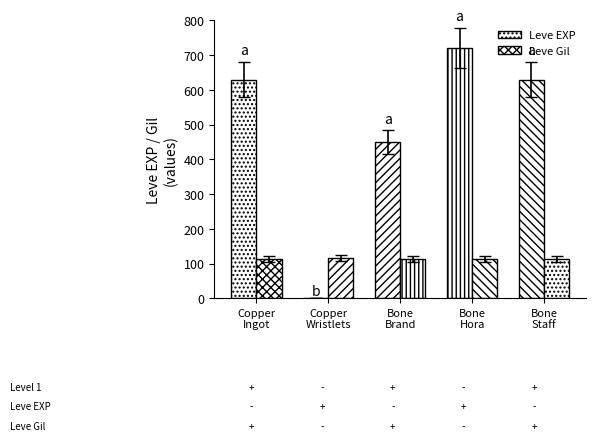

True or false: Leve Gil has a value of 78 at Bone
Brand.

False